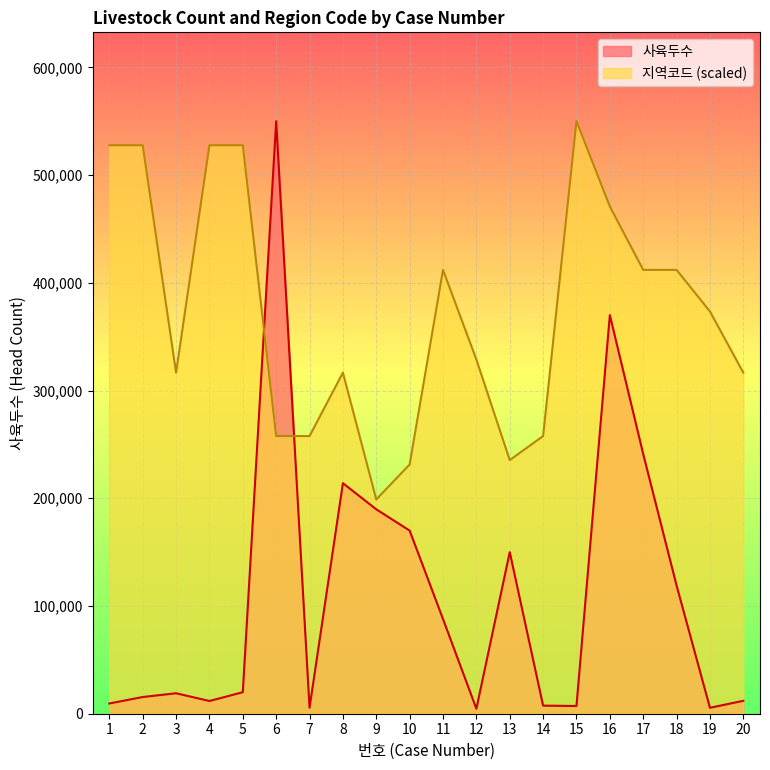

Reading left to right, list all the values displayed in this chart.

사육두수: 9500.0	15500.0	19000.0	11800.0	20000.0	550000.0	5500.0	214000.0	189738.0	170000.0	87900.0	4651.0	150000.0	7500.0	7200.0	370000.0	241000.0	119000.0	5500.0	12000.0
지역코드: 527675.3	527675.3	316605.2	527675.3	527675.3	257749.1	257749.1	316605.2	198893.0	231365.3	411992.6	328782.3	235424.4	257749.1	550000.0	470848.7	411992.6	411992.6	373431.7	316605.2